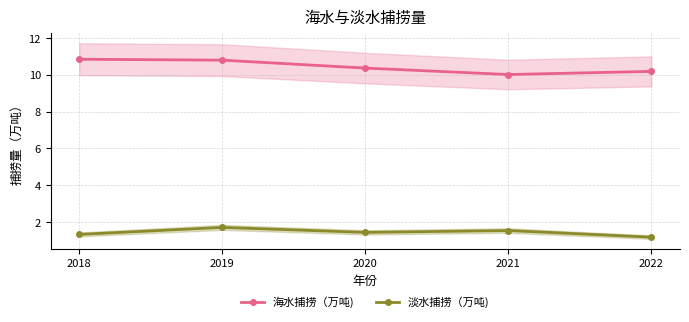

Does the chart have visible grid lines?

Yes